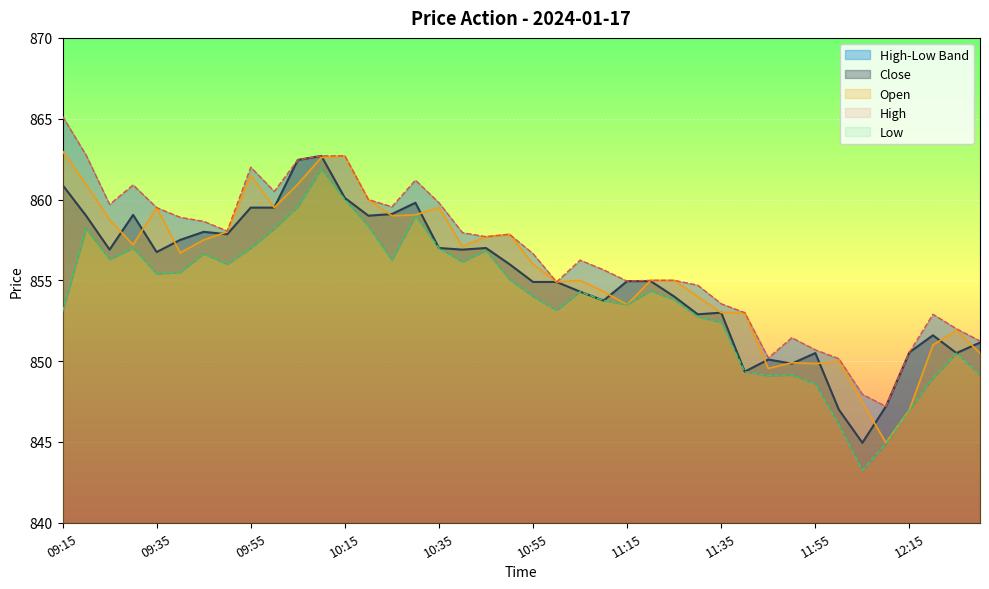

How many data points in Close are less than 856?

20